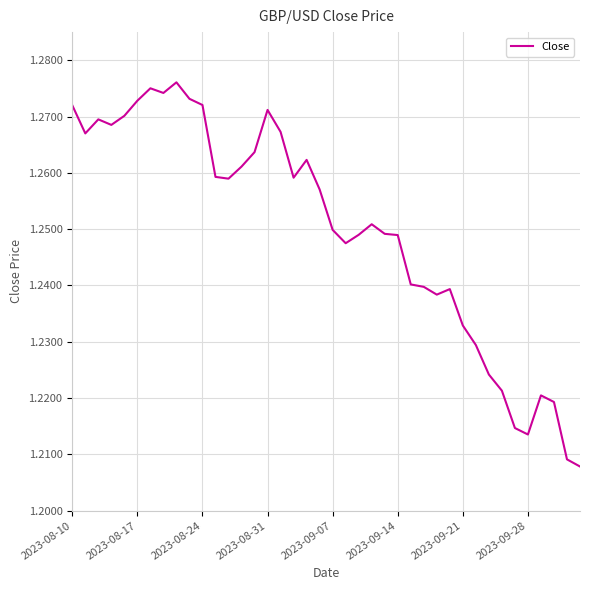

How many lines are shown in the chart?

1